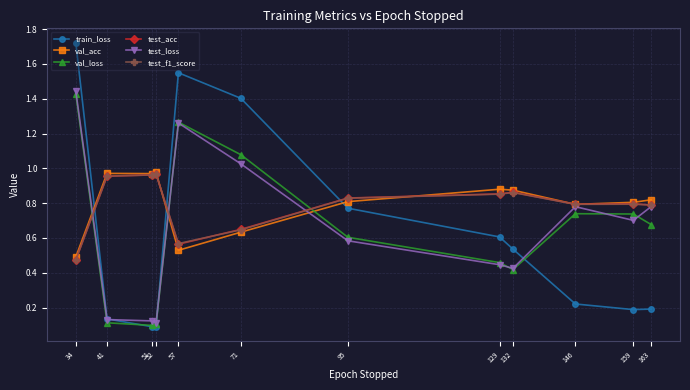

What is the sum of all test_loss values?

7.8